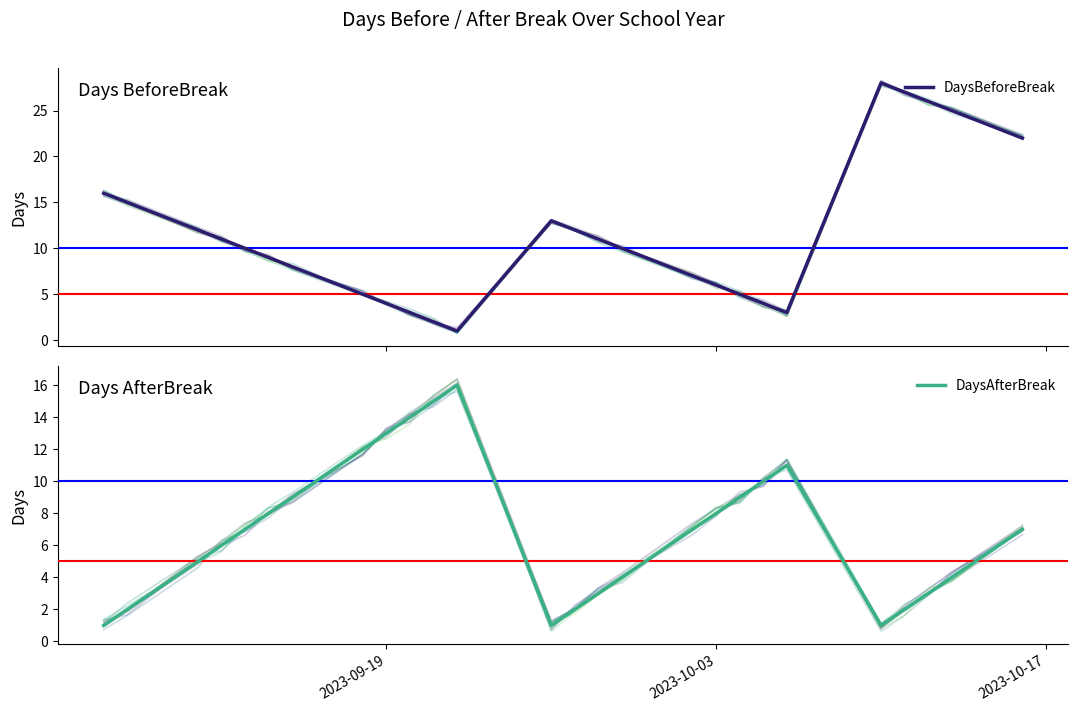

Is this an area chart (filled region under the line)?

No